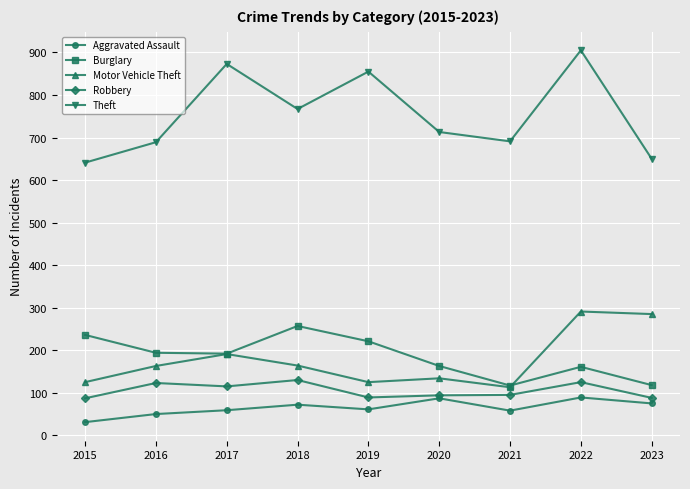

Read the Robbery value at 2022, to the nearest 5.

125